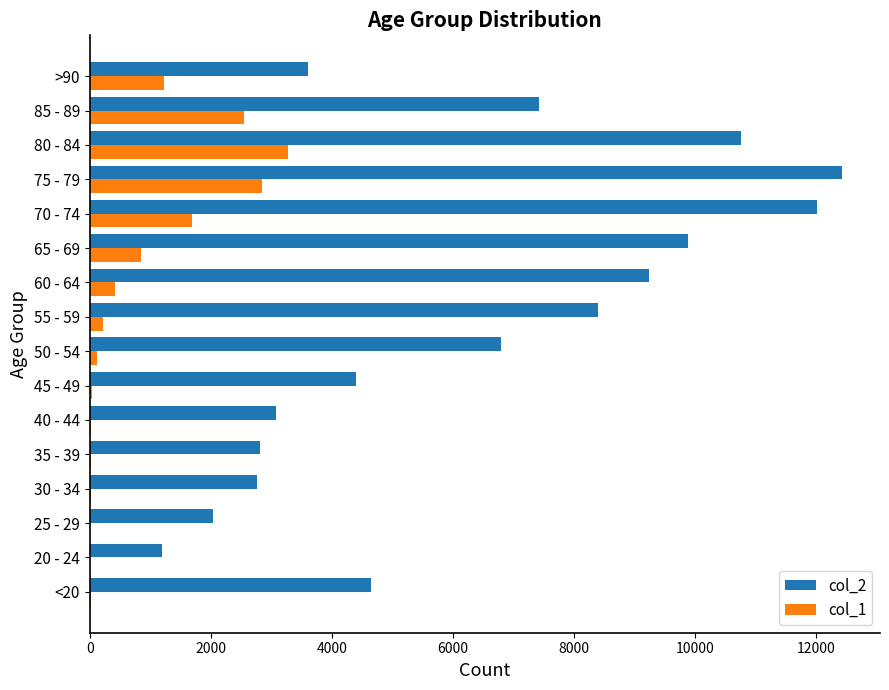

Which series has the largest total across all categories?

col_2